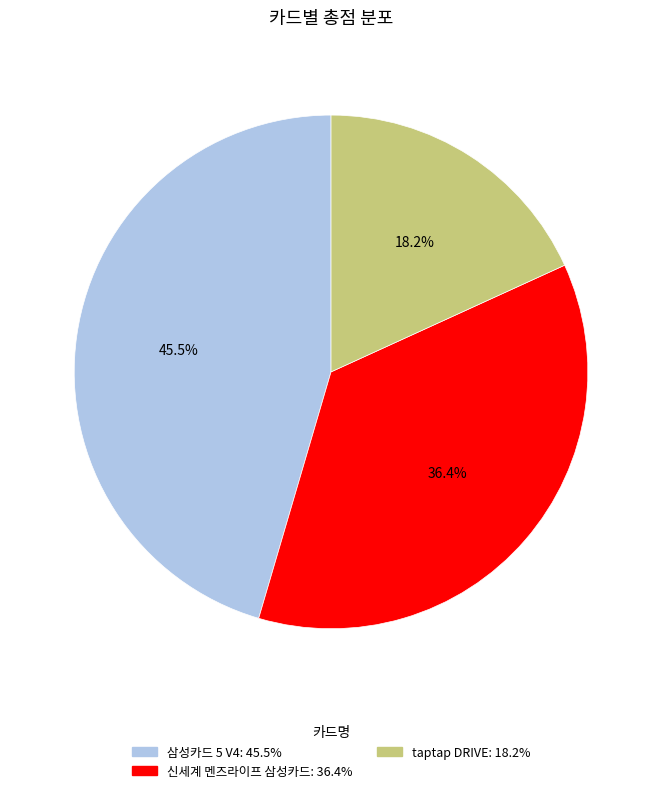

True or false: taptap DRIVE accounts for 32% of the total.

False